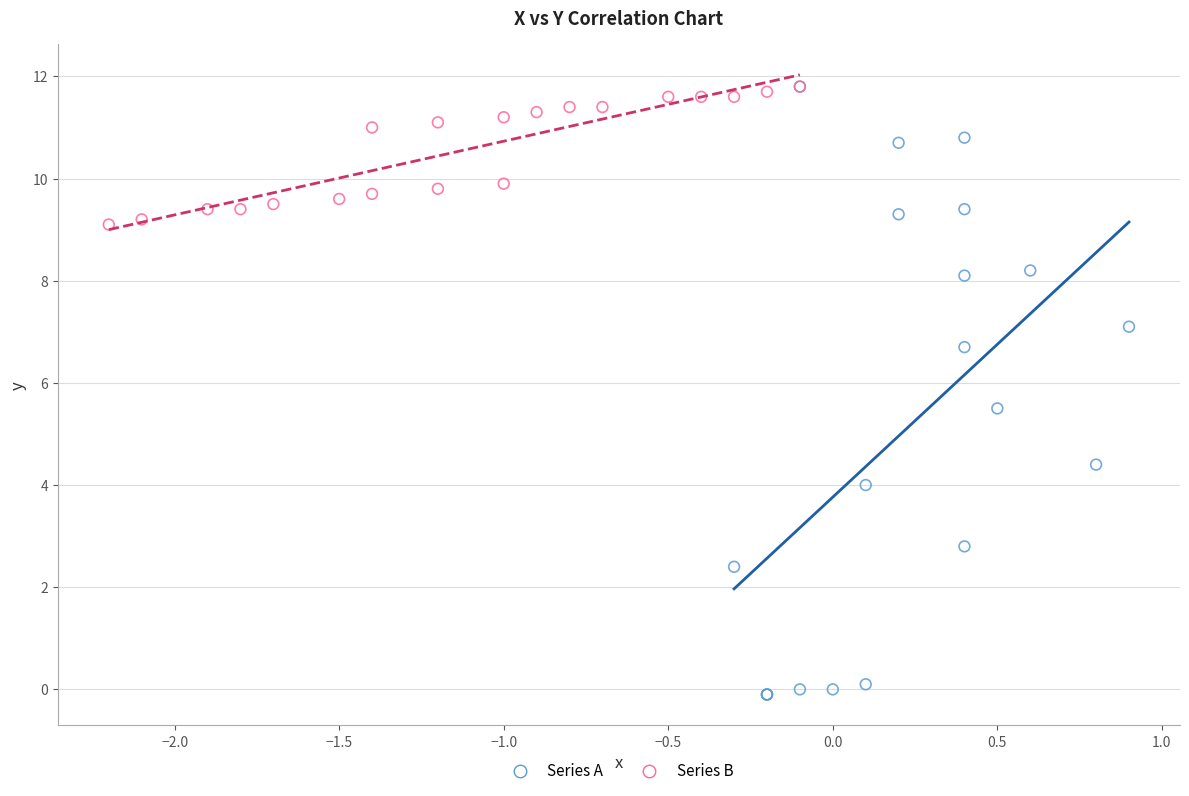

What are all the series names shown in the legend?

Series A, Series B